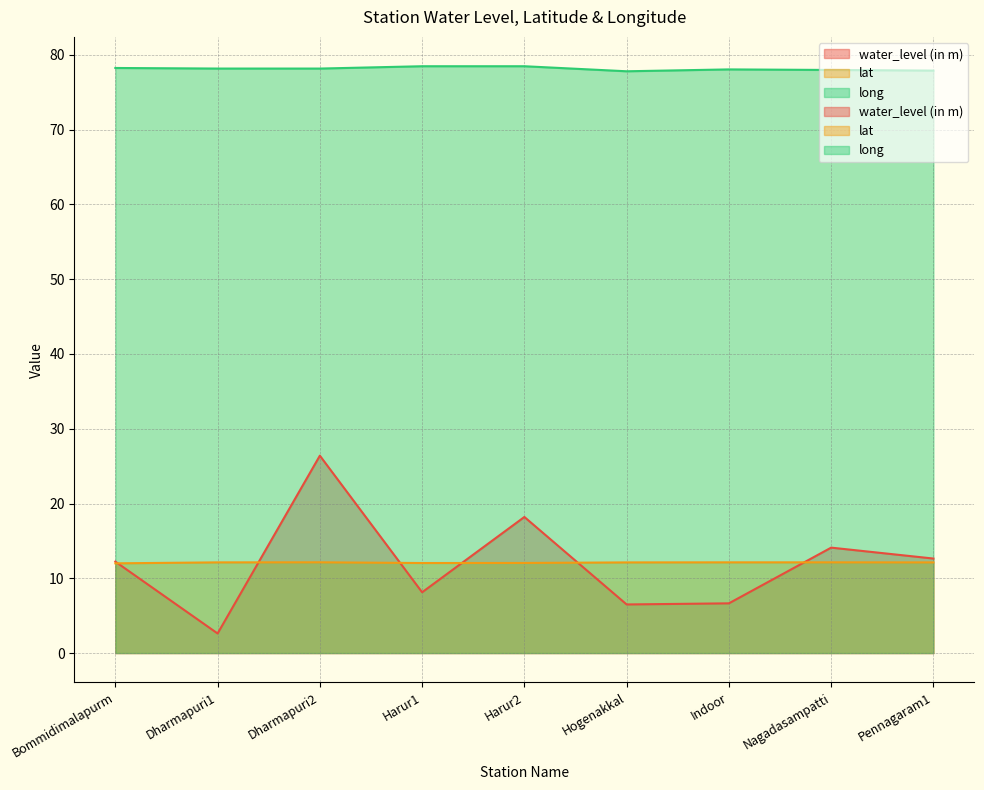

What are all the series names shown in the legend?

water_level (in m), lat, long